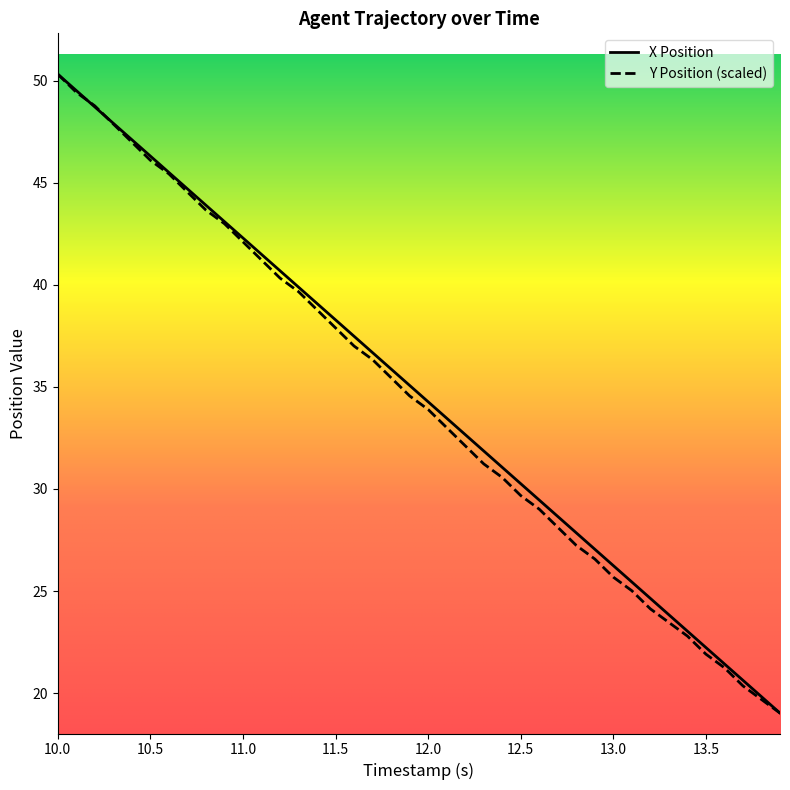

What is the lowest value of the Y Position (scaled) series?

19.0